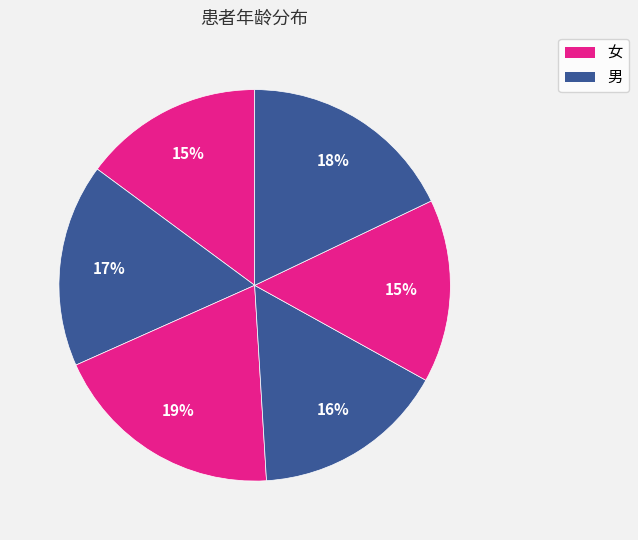

How many slices are in this pie chart?

6